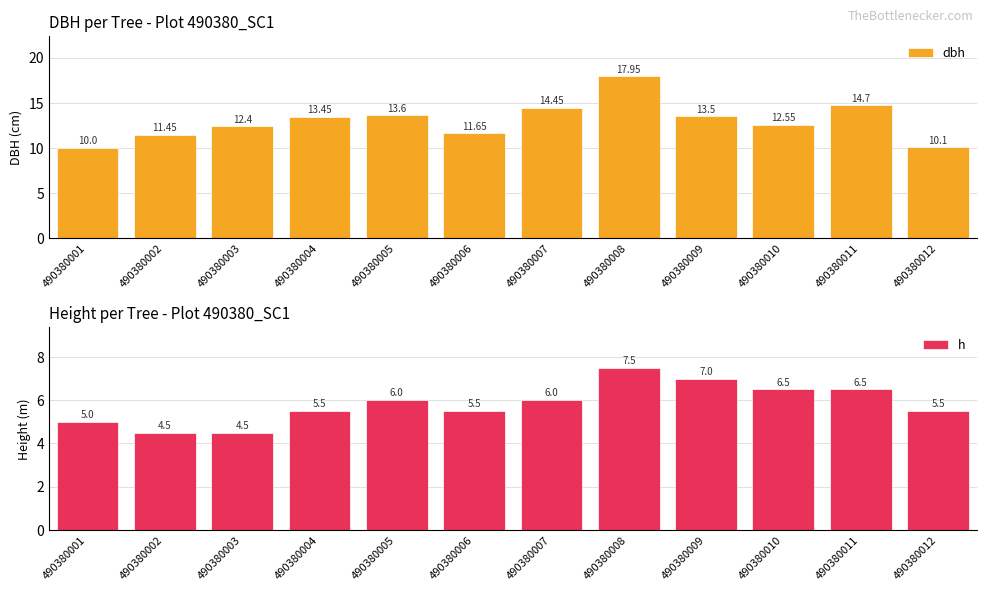

List the series in order of their peak value, lowest first.

h, dbh